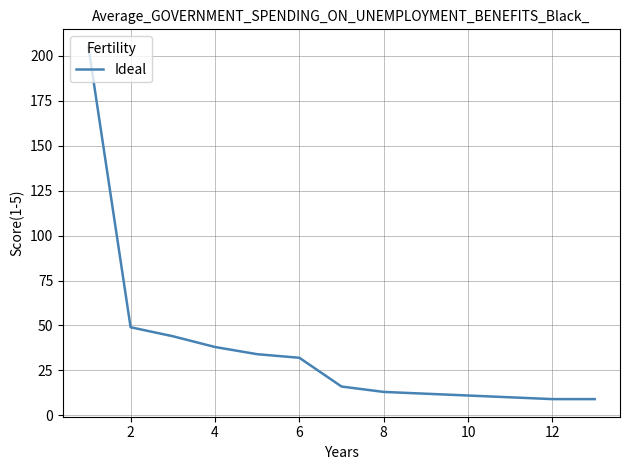

Reading right to left, transcribe all the data shown in this chart.

9	9	10	11	12	13	16	32	34	38	44	49	205